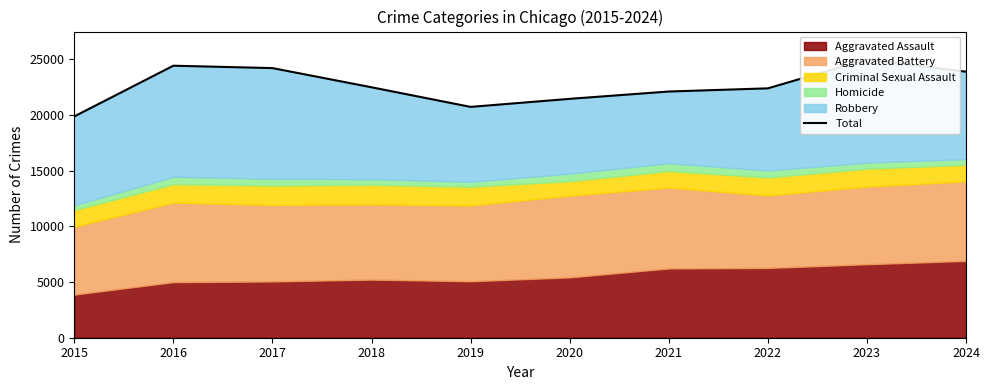

Where is the first local maximum?

2016